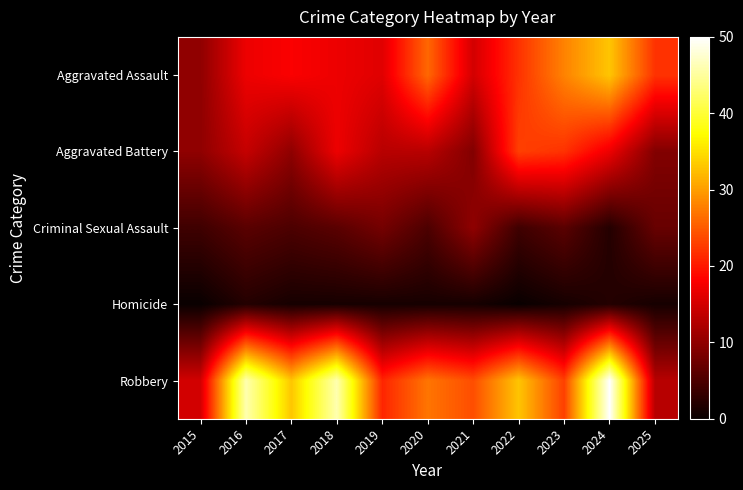

Reading left to right, extract all data points from this chart.

Aggravated Assault: 2015=10	2016=17	2017=18	2018=17	2019=16	2020=26	2021=15	2022=22	2023=28	2024=33	2025=22
Aggravated Battery: 2015=10	2016=14	2017=10	2018=17	2019=13	2020=13	2021=9	2022=23	2023=22	2024=17	2025=9
Criminal Sexual Assault: 2015=4	2016=6	2017=5	2018=6	2019=8	2020=5	2021=10	2022=4	2023=6	2024=2	2025=7
Homicide: 2015=0	2016=2	2017=1	2018=1	2019=1	2020=1	2021=1	2022=0	2023=1	2024=2	2025=1
Robbery: 2015=15	2016=46	2017=33	2018=46	2019=21	2020=27	2021=24	2022=33	2023=23	2024=50	2025=13